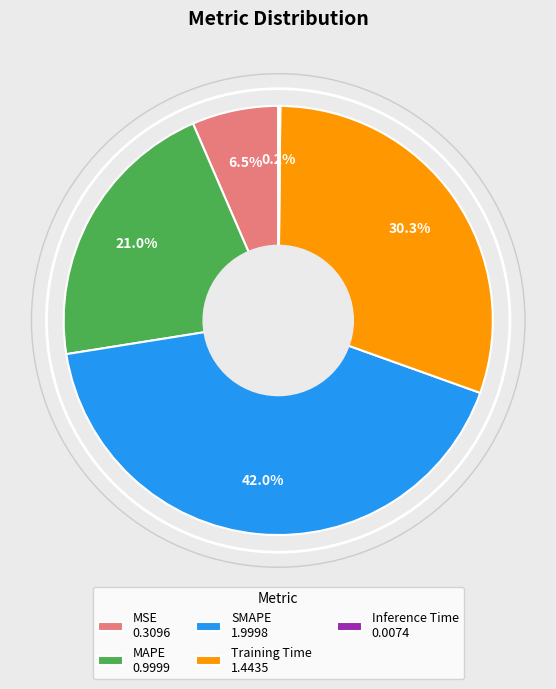

Combined, what portion of the pie is MSE 0.3096 and MAPE 0.9999?

27.5%